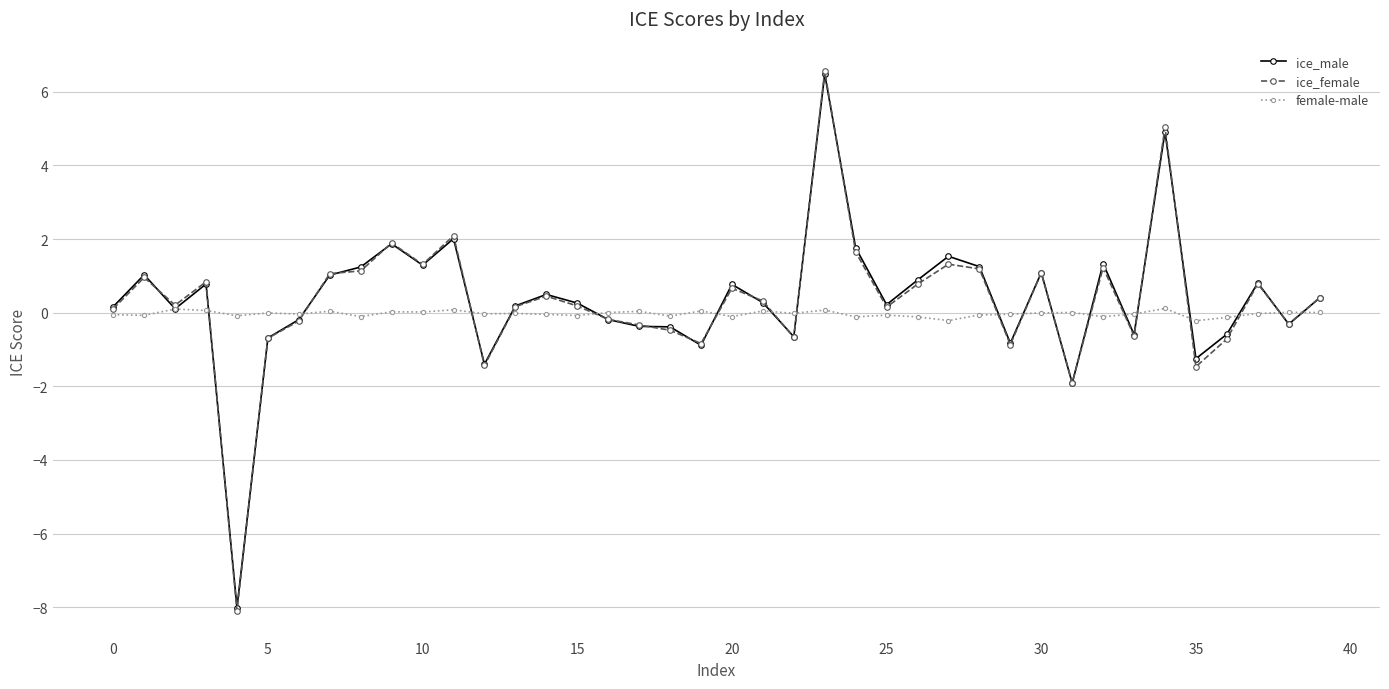

Which series has the widest spread of values?

ice_female